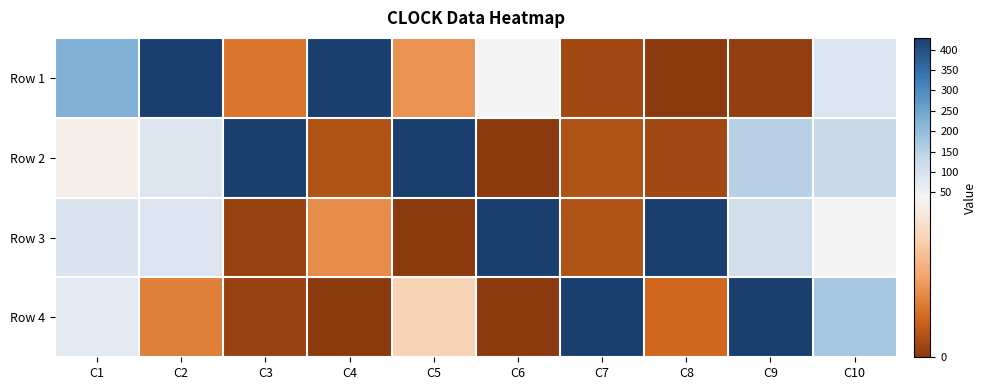

What is the total value across all series at C2?

616